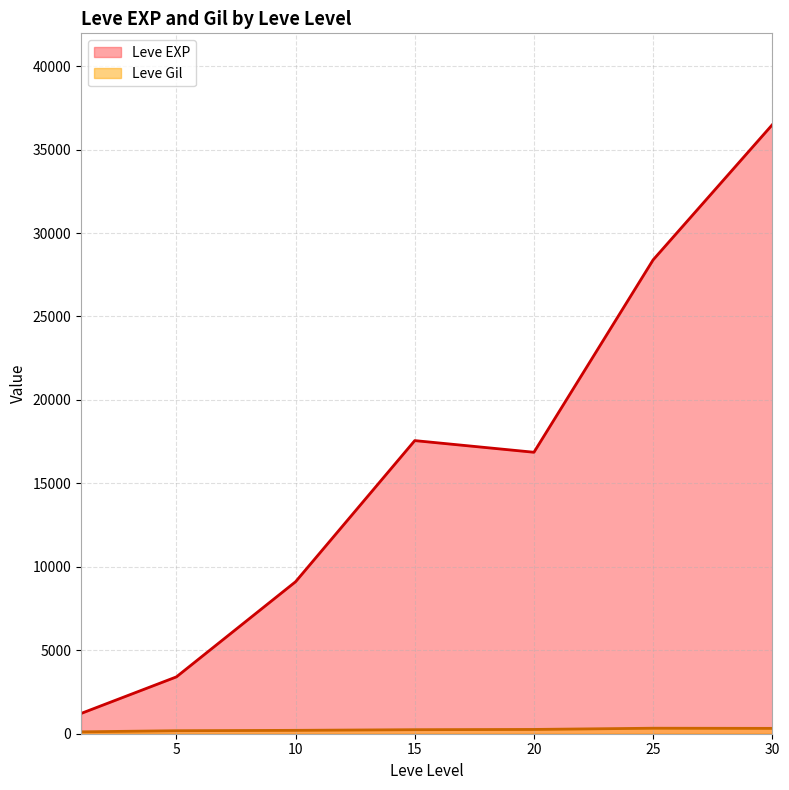

Where is the first local maximum for Leve Gil?

1